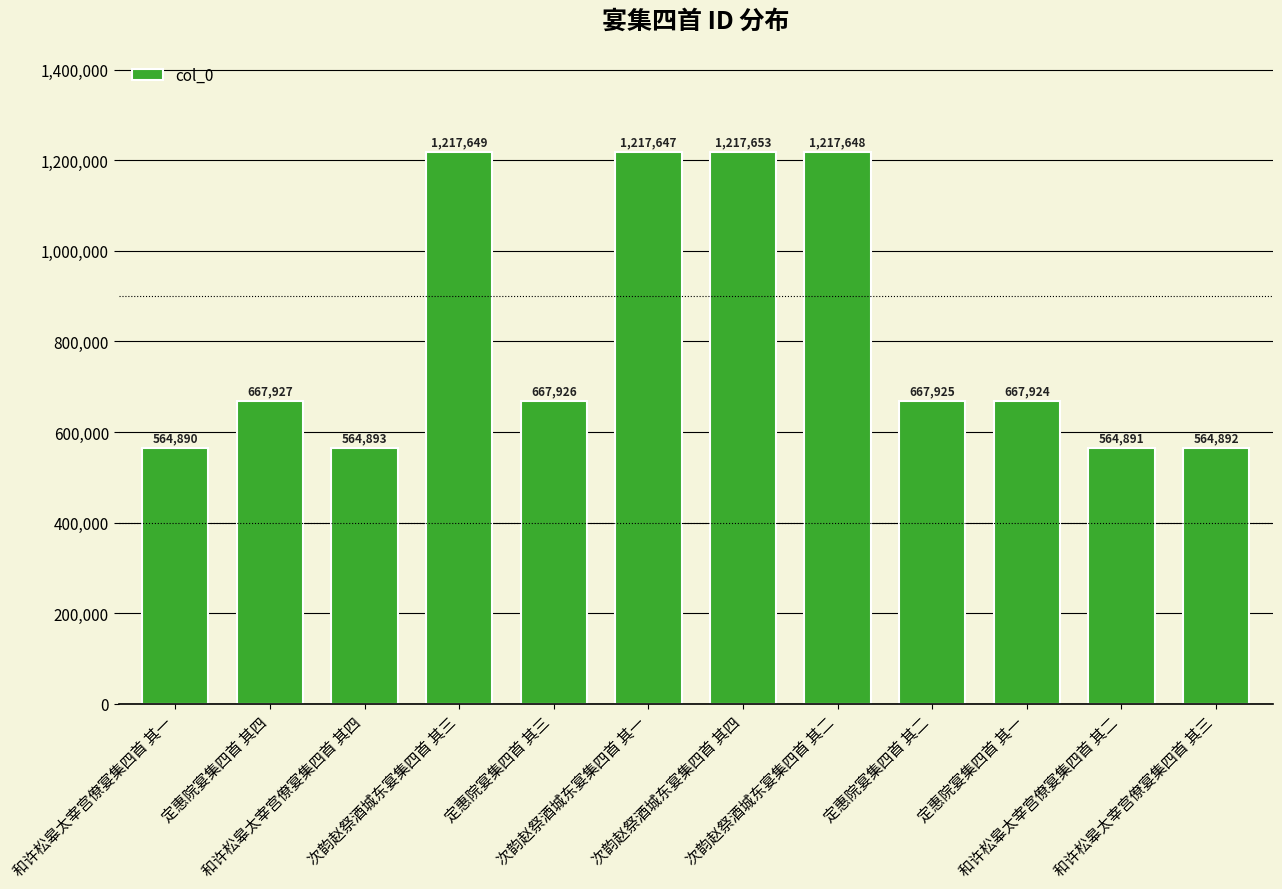

What is the label of the 1st bar from the left?

和许松皋太宰宫僚宴集四首 其一